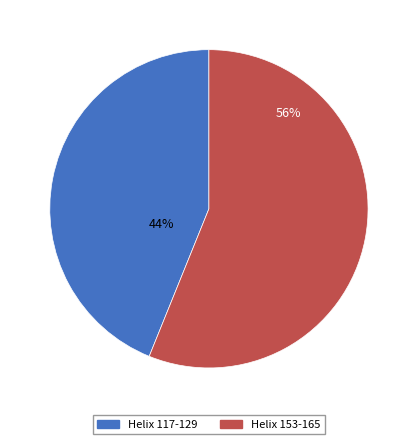

What is the ratio of the value at Helix 117-129 to the value at Helix 153-165?

0.8